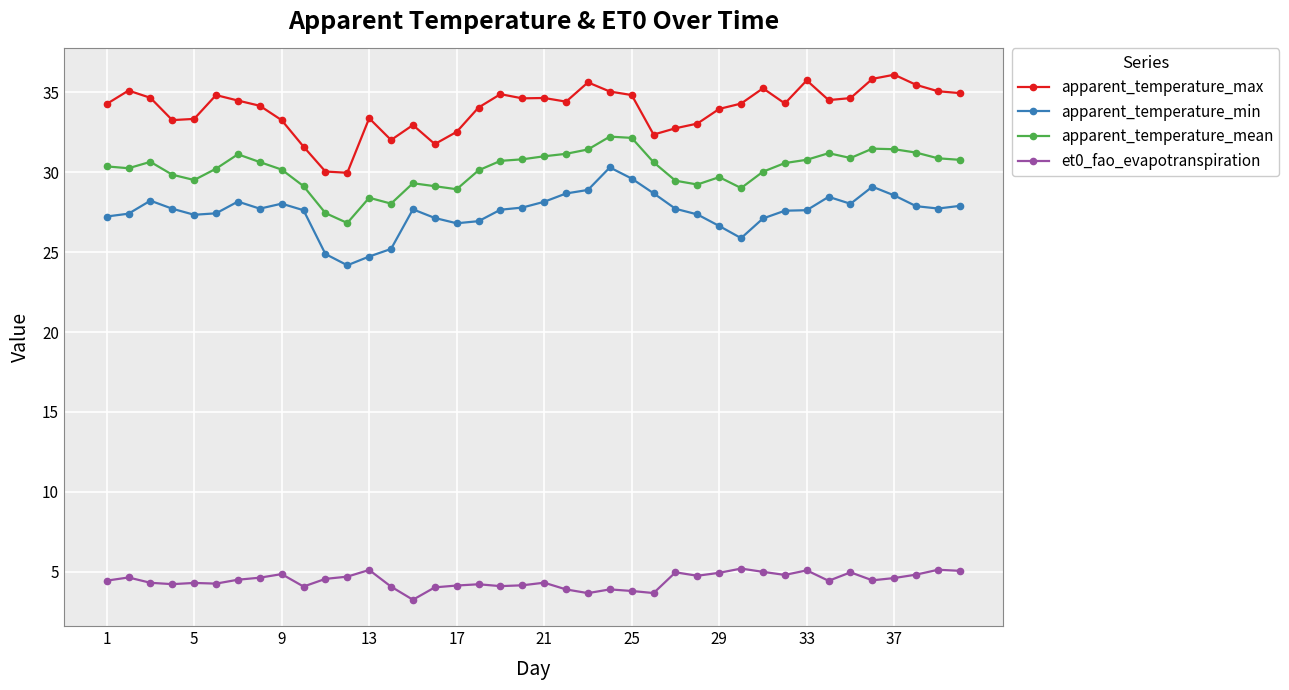

True or false: apparent_temperature_max and apparent_temperature_min cross at least once.

False